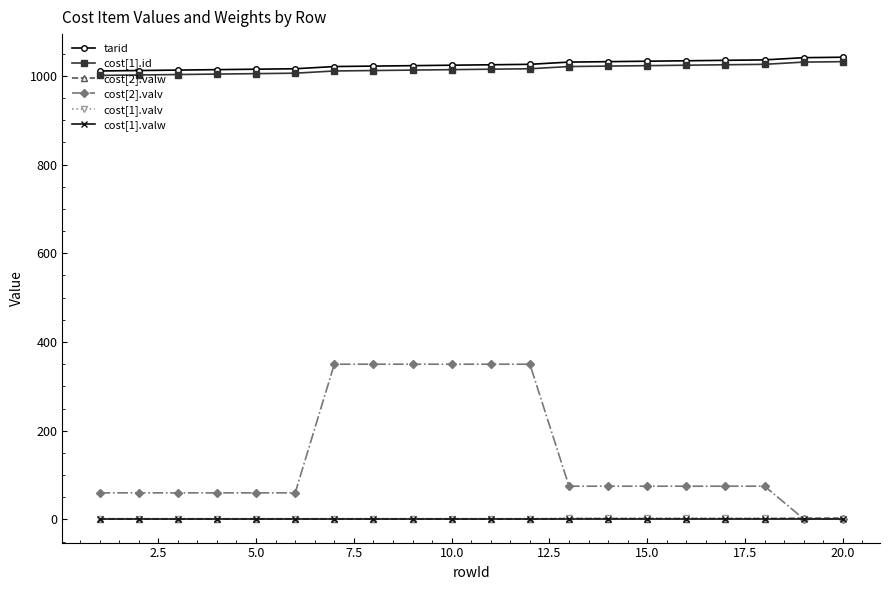

Which series has the widest spread of values?

cost[2].valv